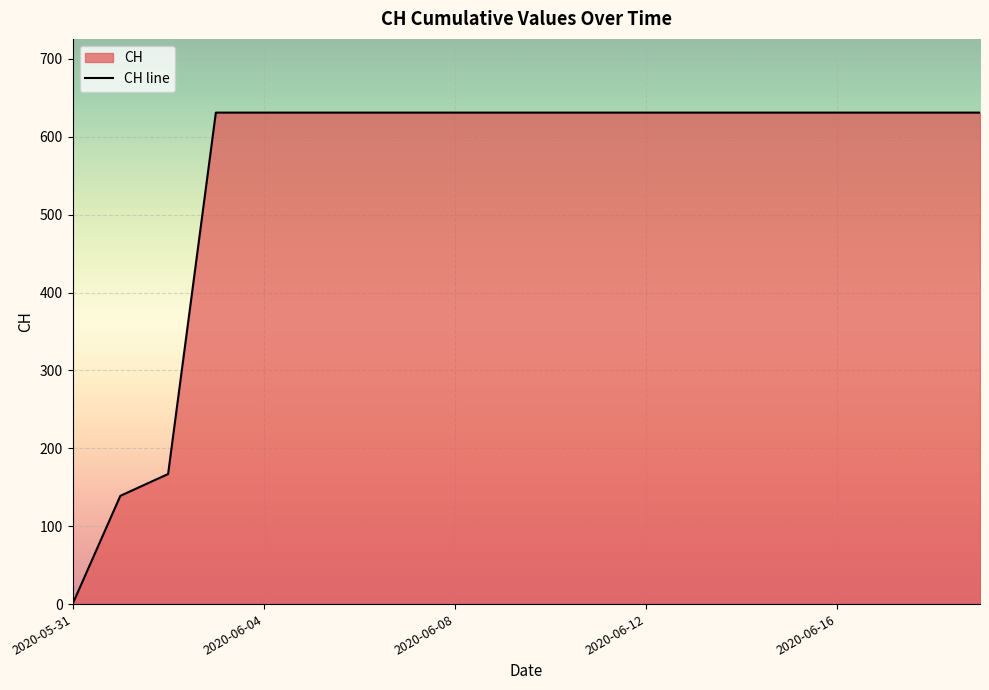

What is the ratio of the value at 2020-06-07 to the value at 2020-06-08?

1.0